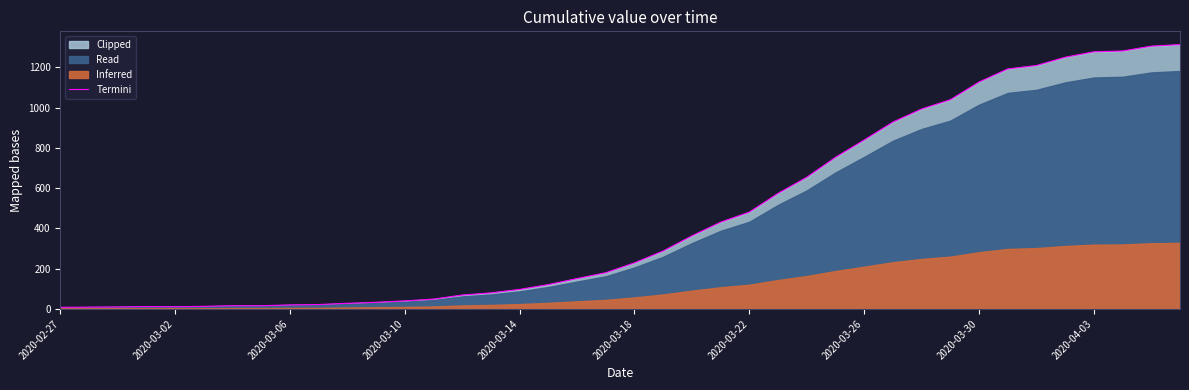

What is the highest value of the Termini series?

1313